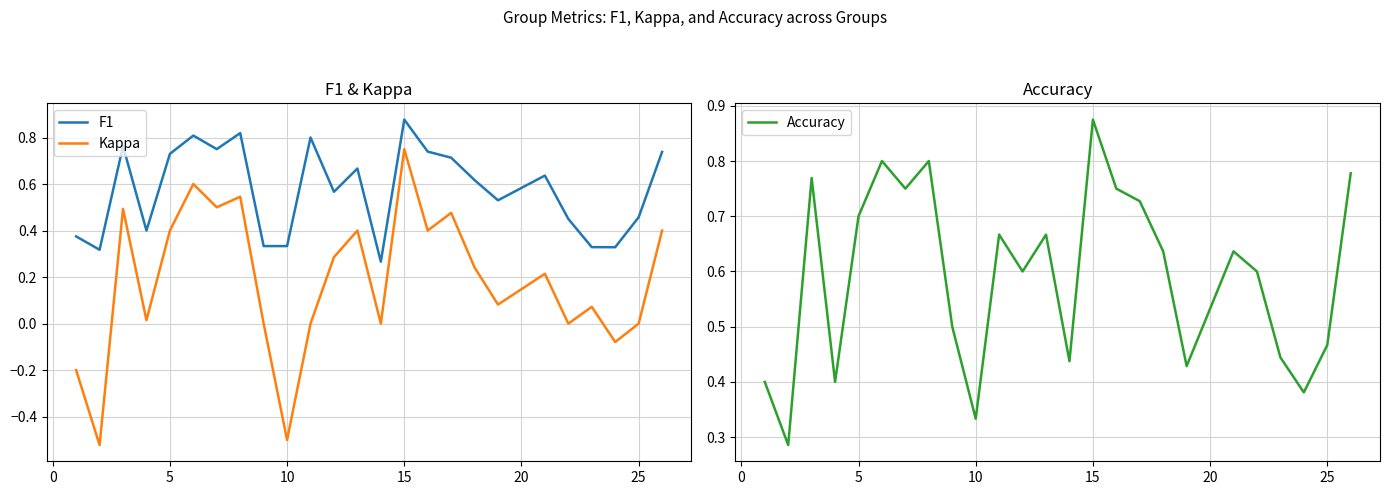

What are all the series names shown in the legend?

F1, Kappa, Accuracy